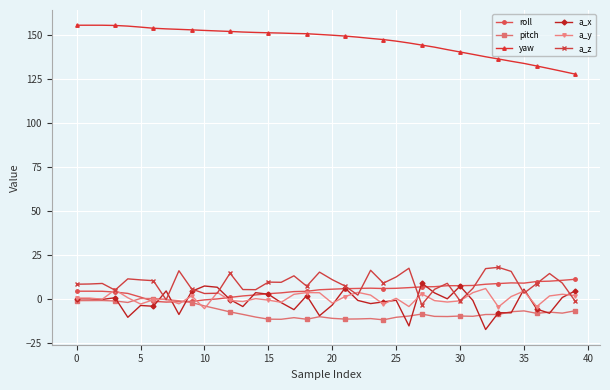

At how many categories does at least one series exceed 118?

40